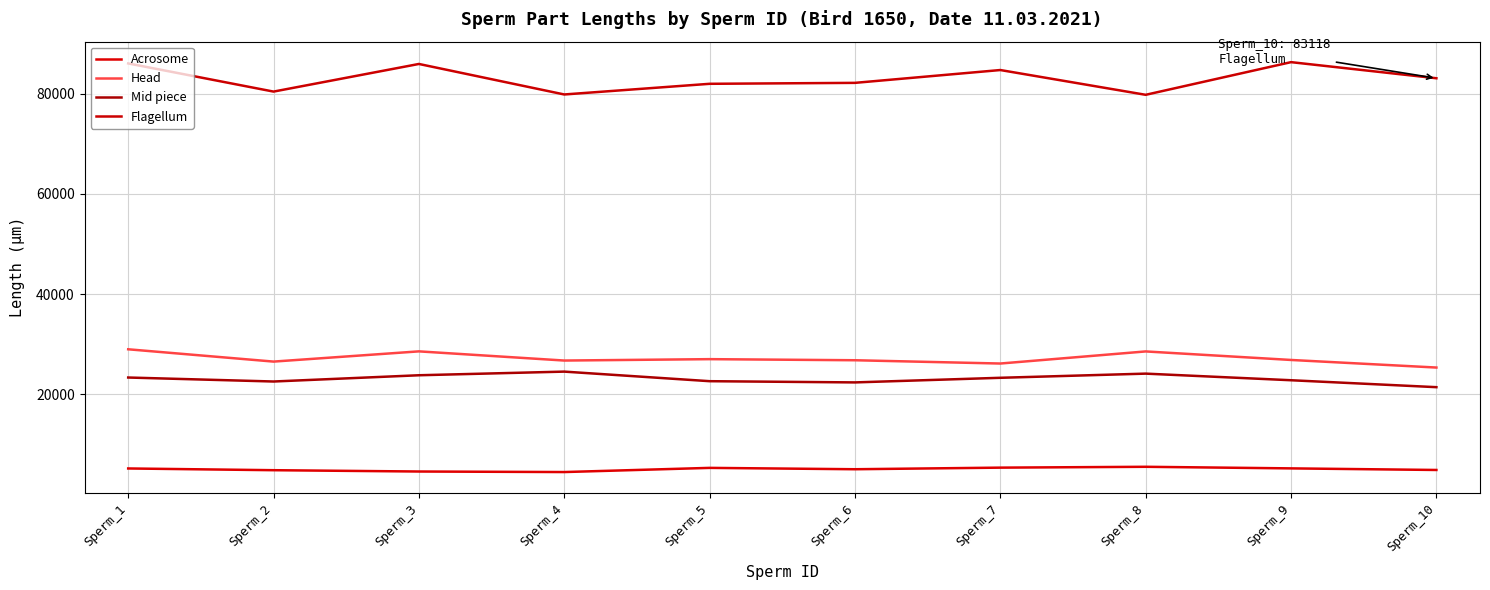

What is the sum of the Head values at Sperm_2 and Sperm_10?

51835